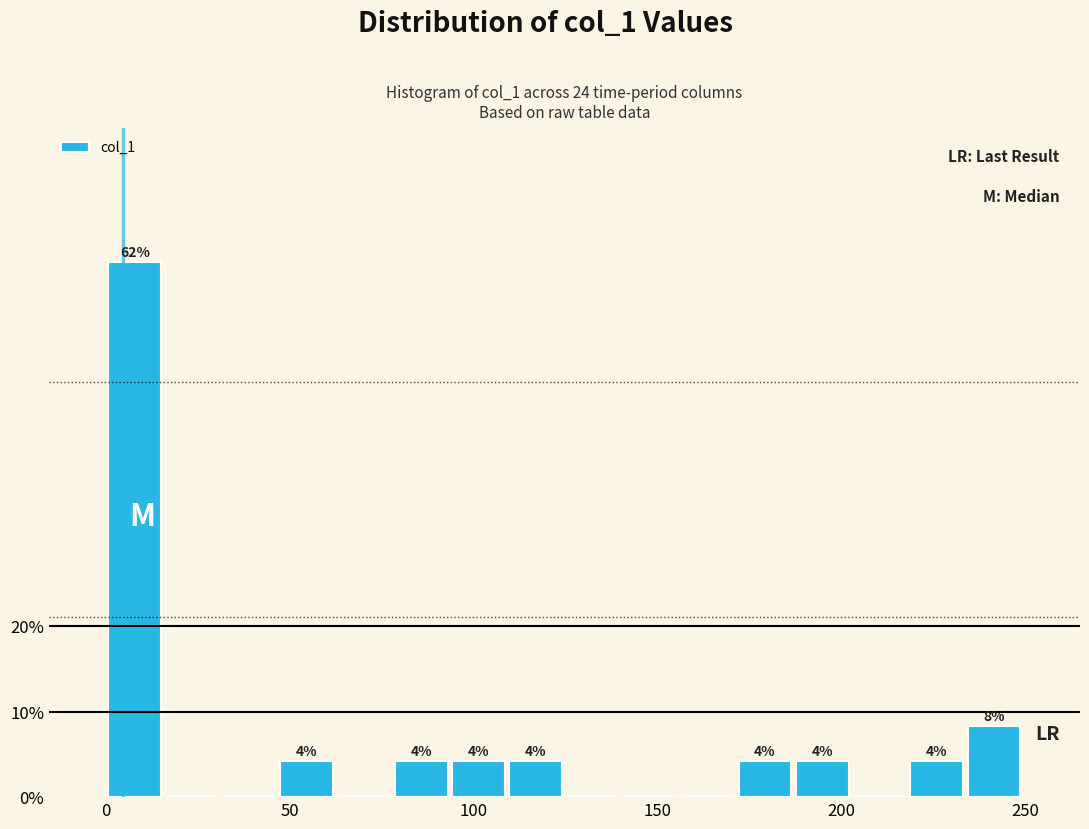

Read against the x-axis, roughly where is the centre of the tallest bar?

10